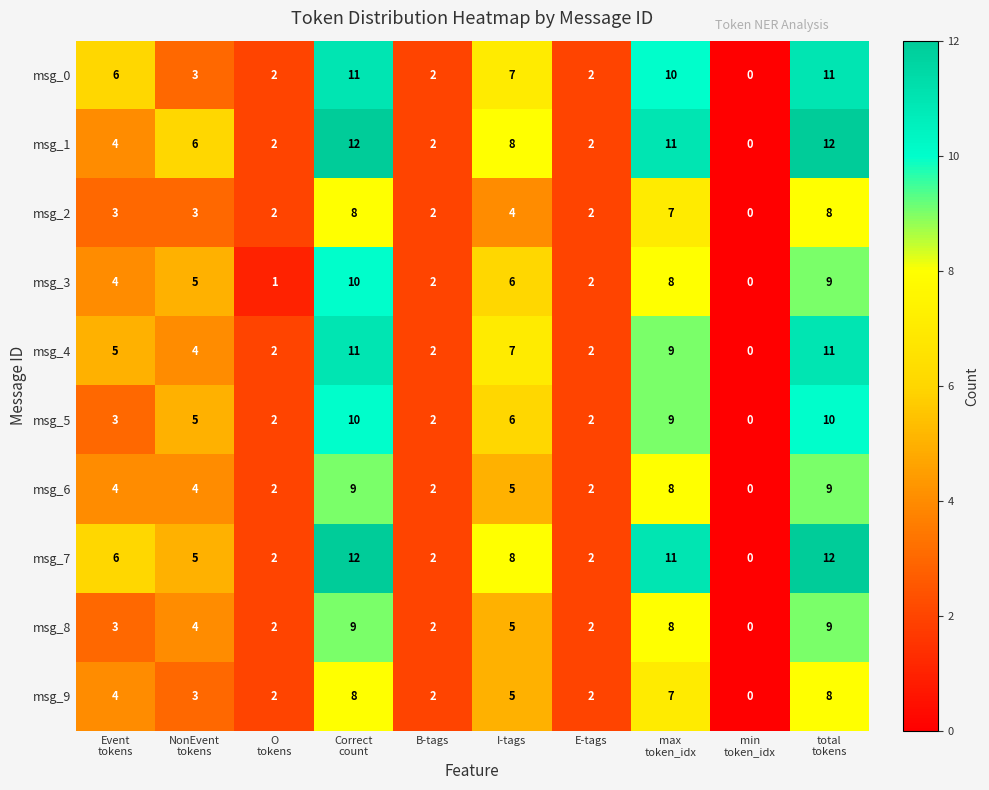

The msg_5 series shows 1 at E-tags. True or false?

False